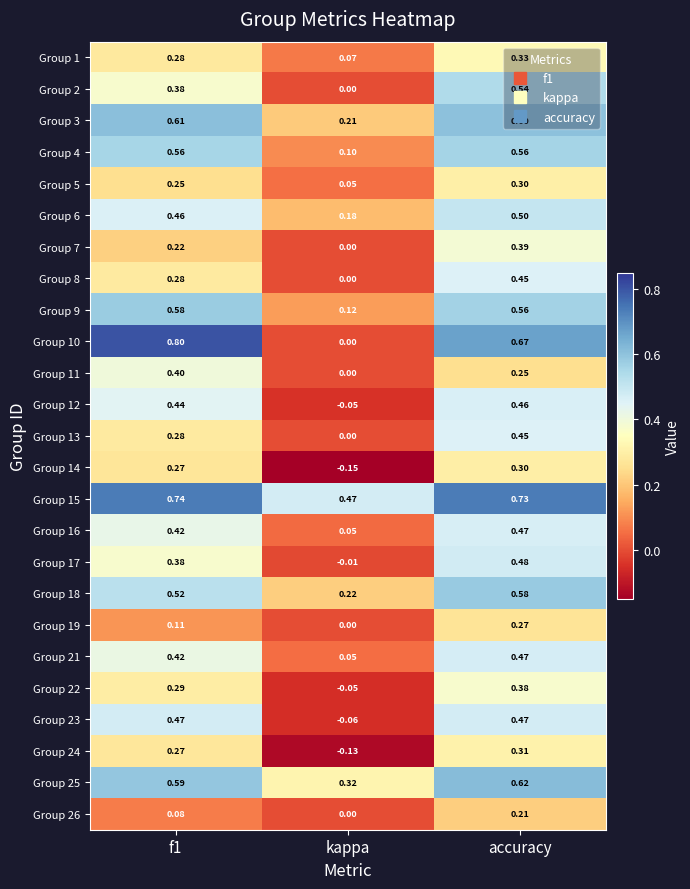

What is the total value across all series at f1?

10.1